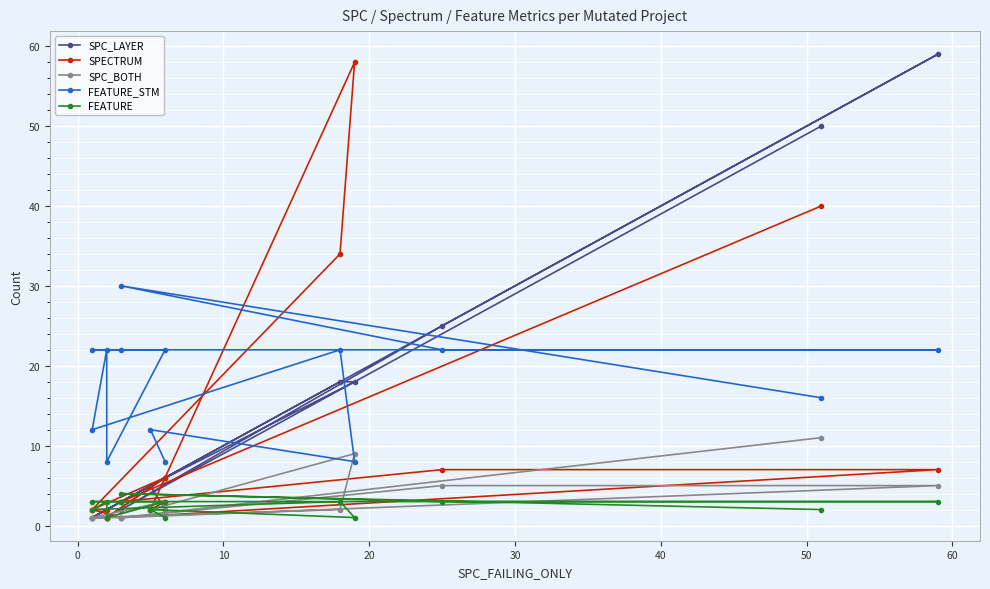

After their last crossing, which series has the higher values: SPC_BOTH or FEATURE_STM?

FEATURE_STM